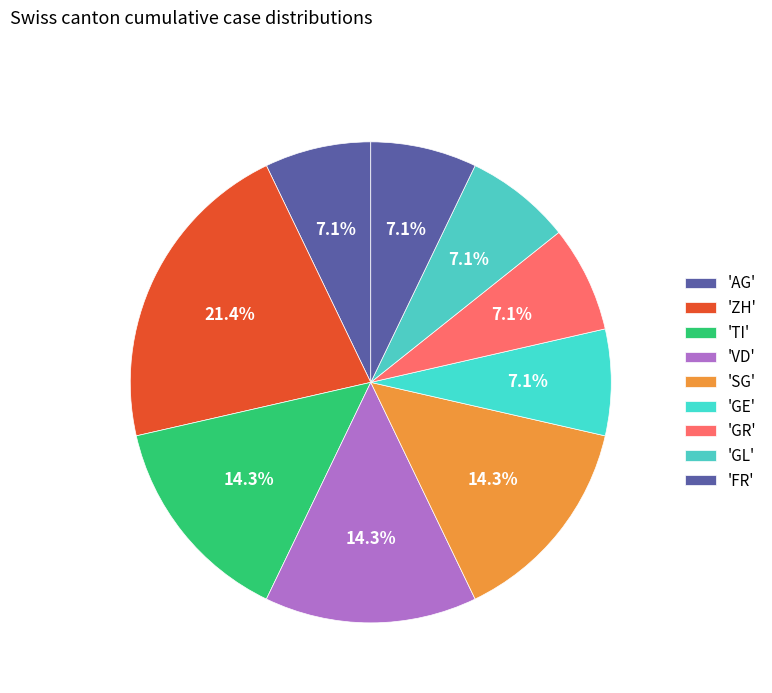

Count the number of slices in the pie.

9